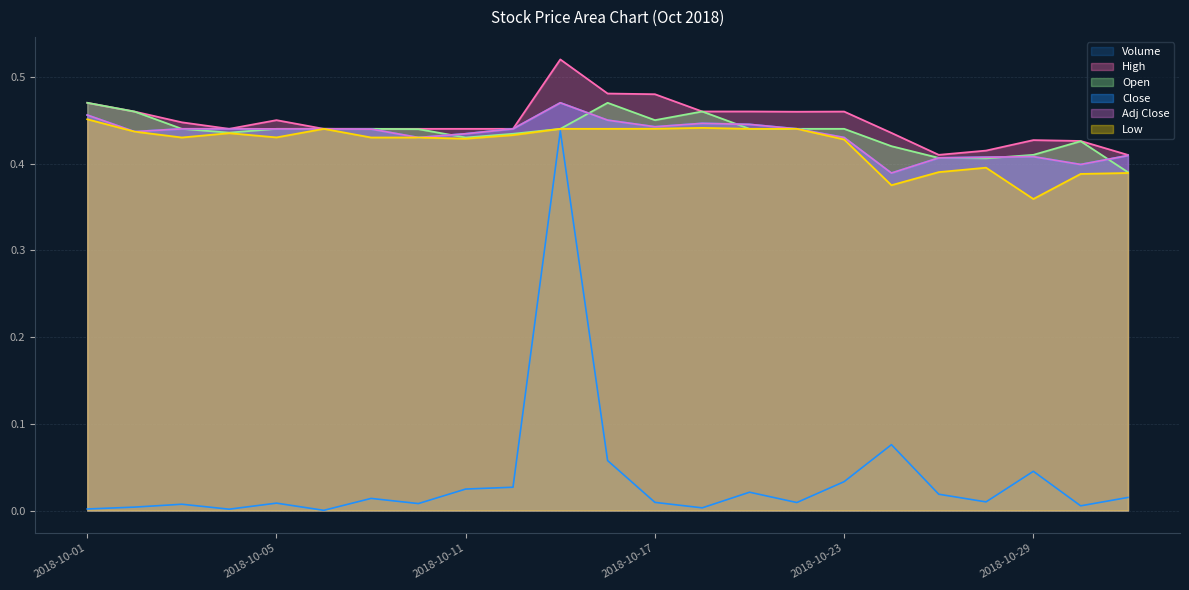

Which has a higher value, 2018-10-01 or 2018-10-11?

2018-10-11